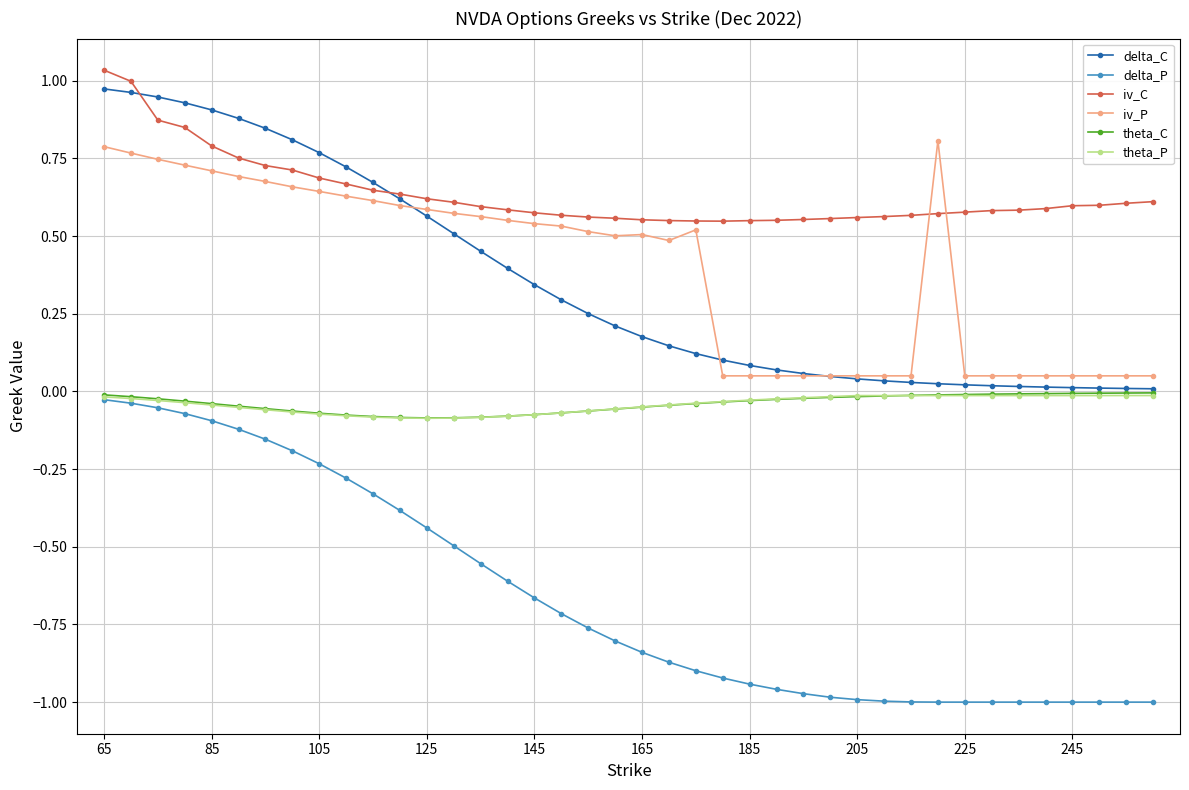

True or false: theta_P and iv_C cross at least once.

False